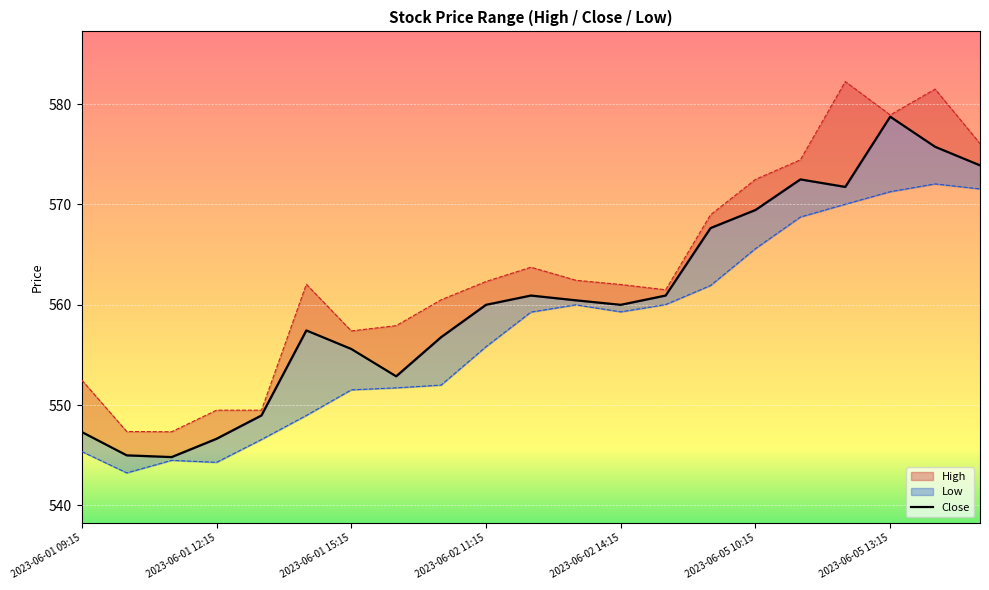

List the series in order of their peak value, highest first.

High, Close, Low